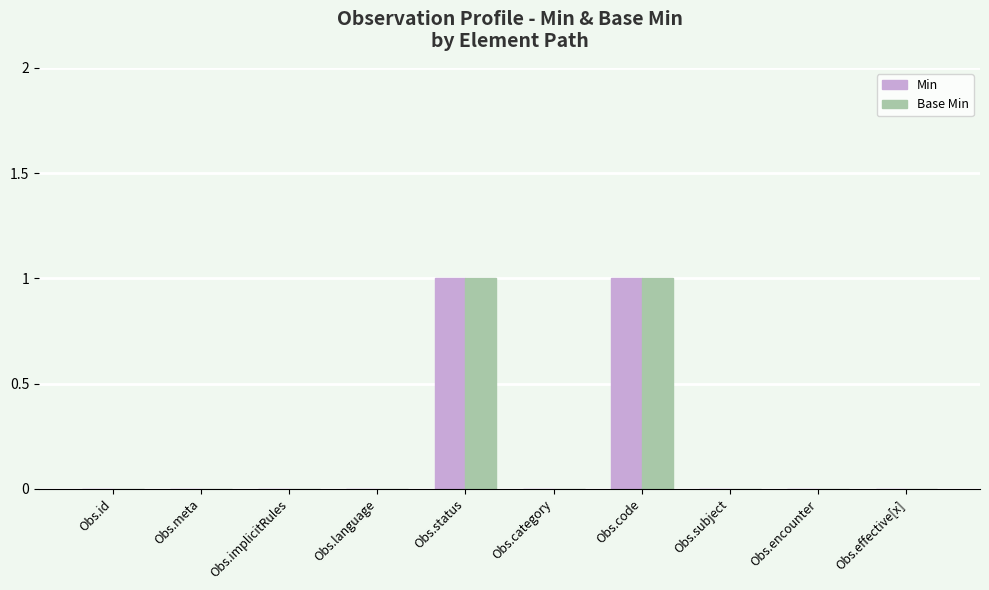

What is the sum of all Min values?

2